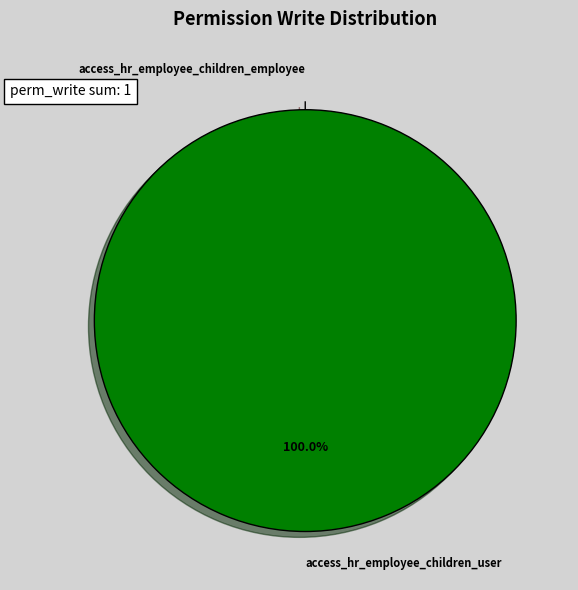

Is it true that access_hr_employee_children_user is 100% of the pie?

True